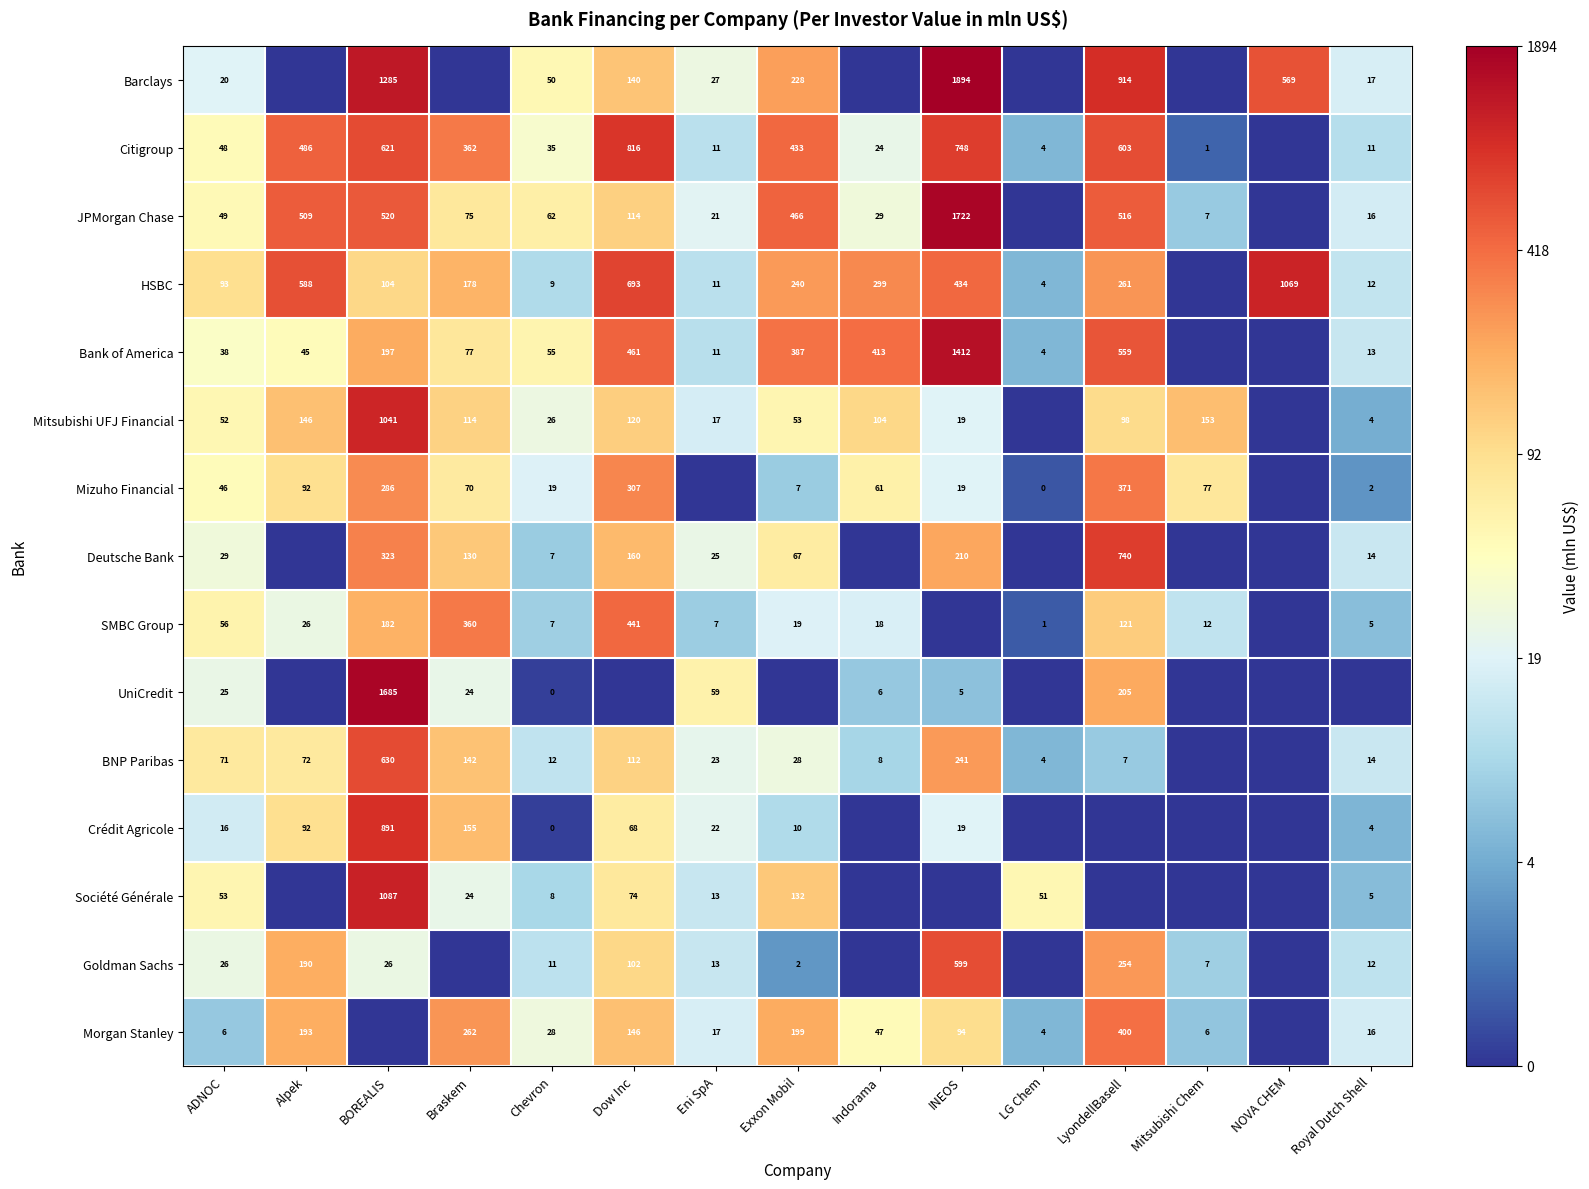

True or false: Bank of America has a value of 461 at Dow Inc.

True